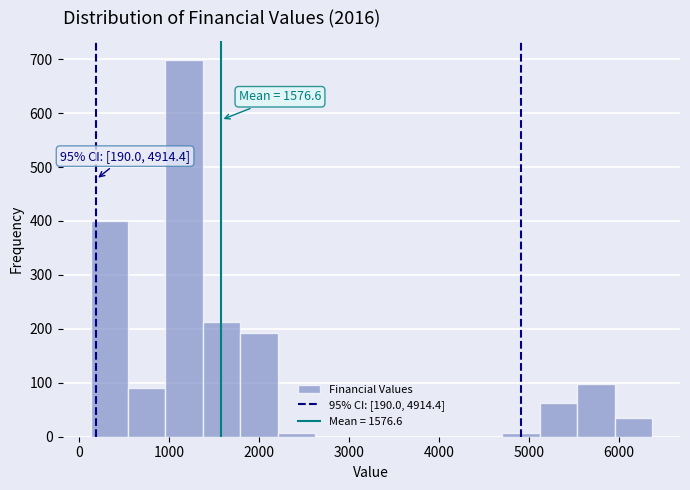

Which range on the x-axis has the tallest bar?

1000 to 1400